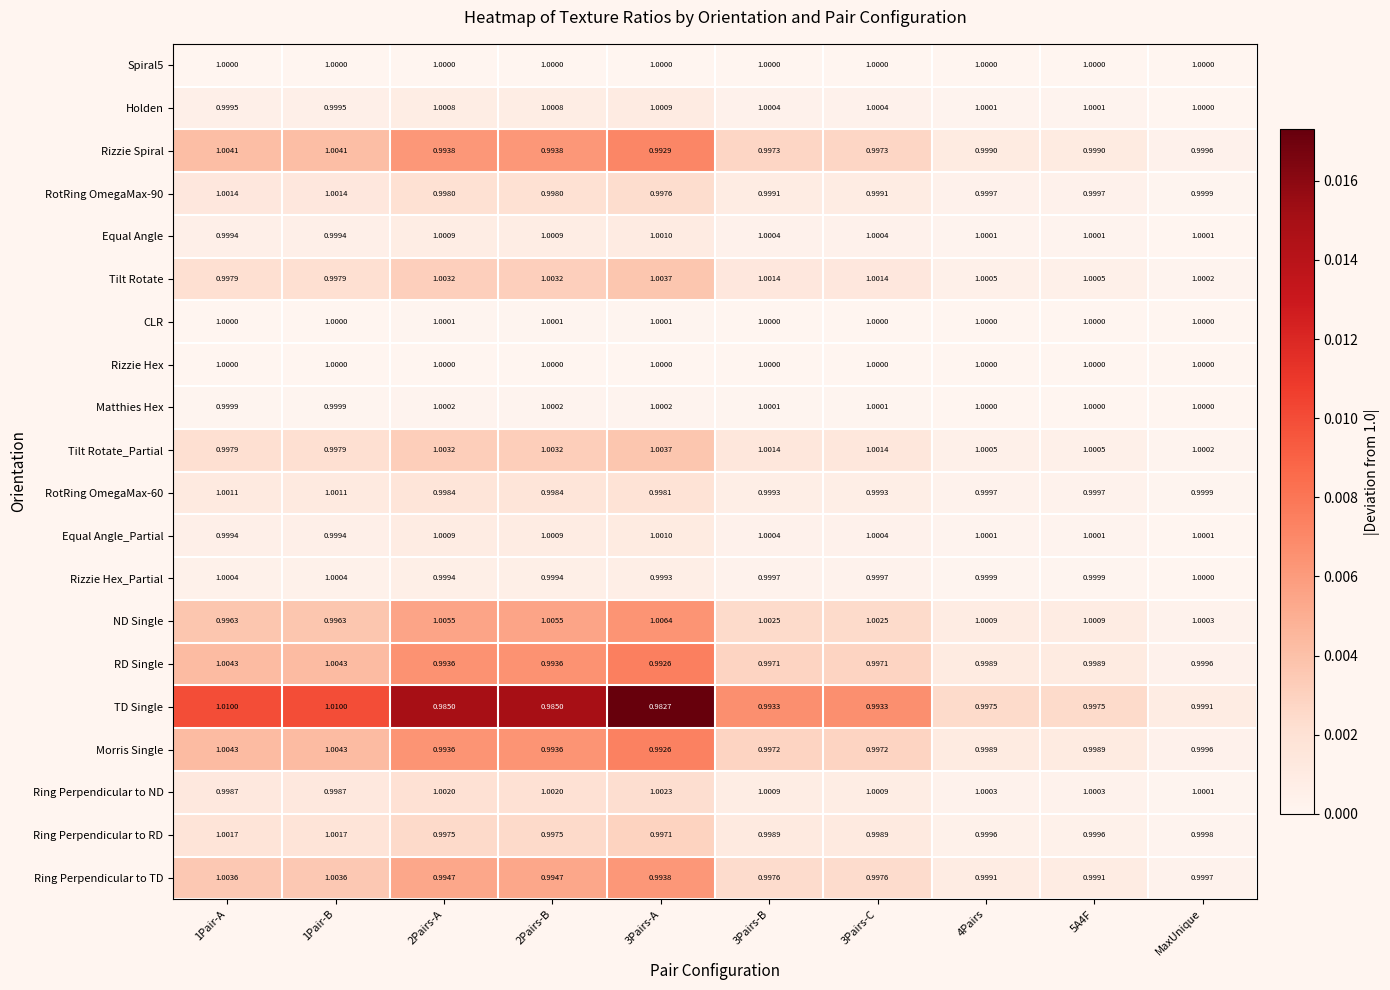

Where is Tilt Rotate nearest to the value 1?

MaxUnique